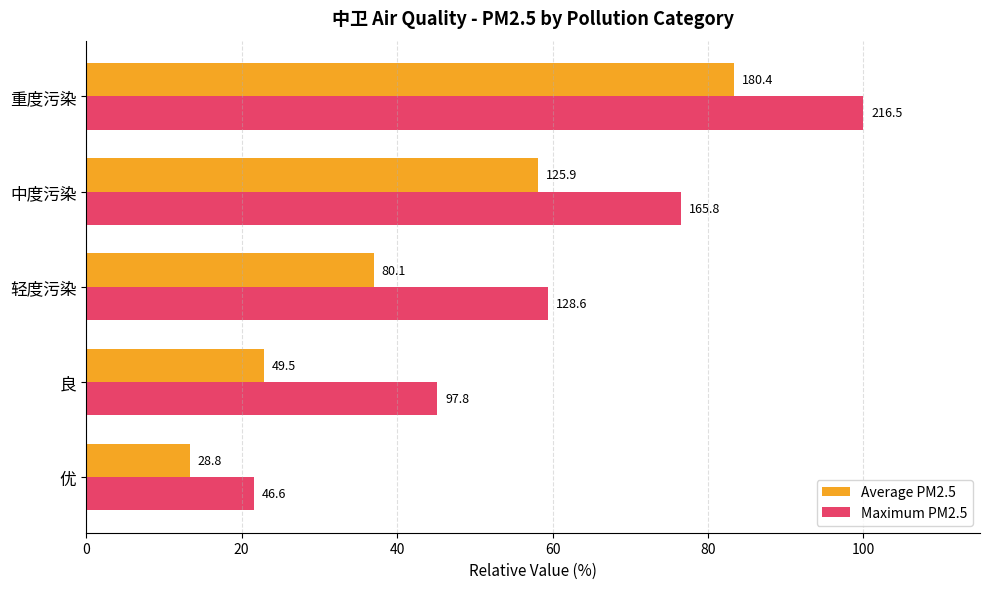

Reading left to right, transcribe all the data shown in this chart.

Average PM2.5: 13.3	22.9	37.0	58.2	83.3
Maximum PM2.5: 21.5	45.2	59.4	76.6	100.0